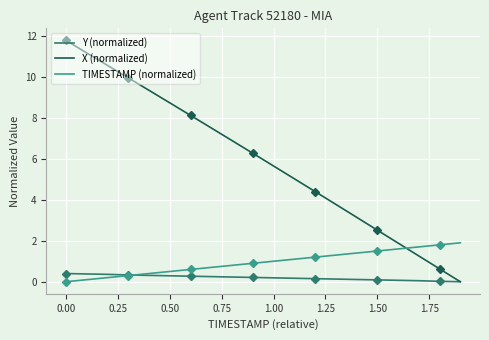

What is the highest value of the TIMESTAMP (normalized) series?

1.9